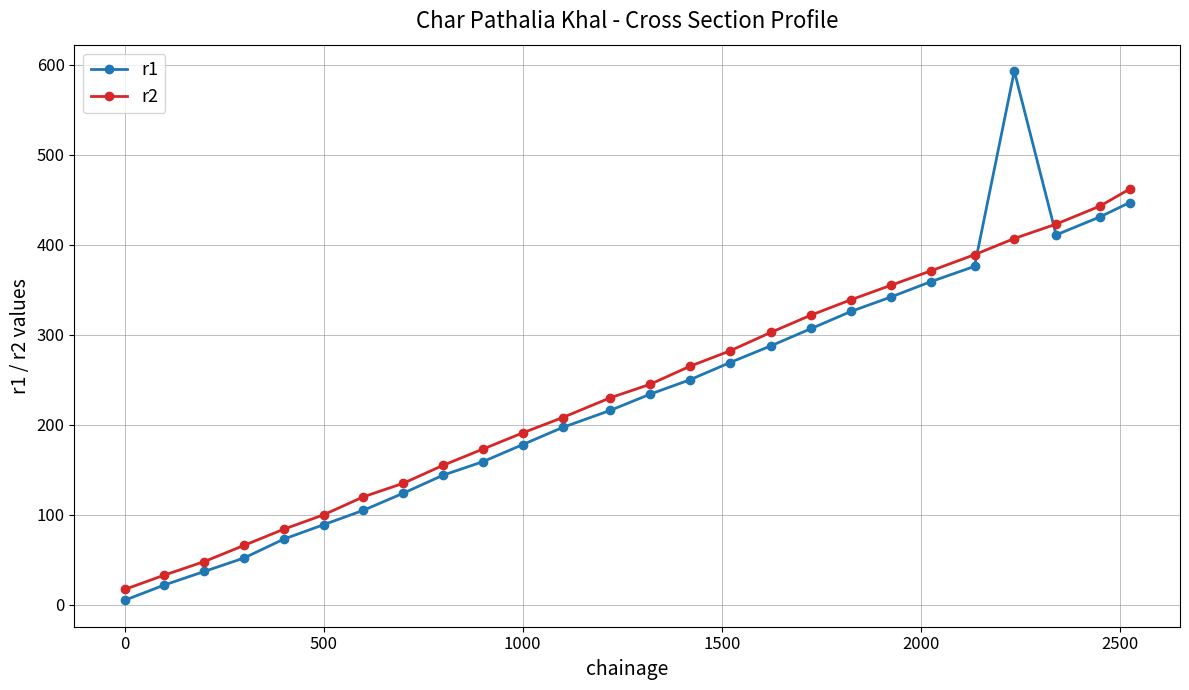

What is the maximum value for r1?

593